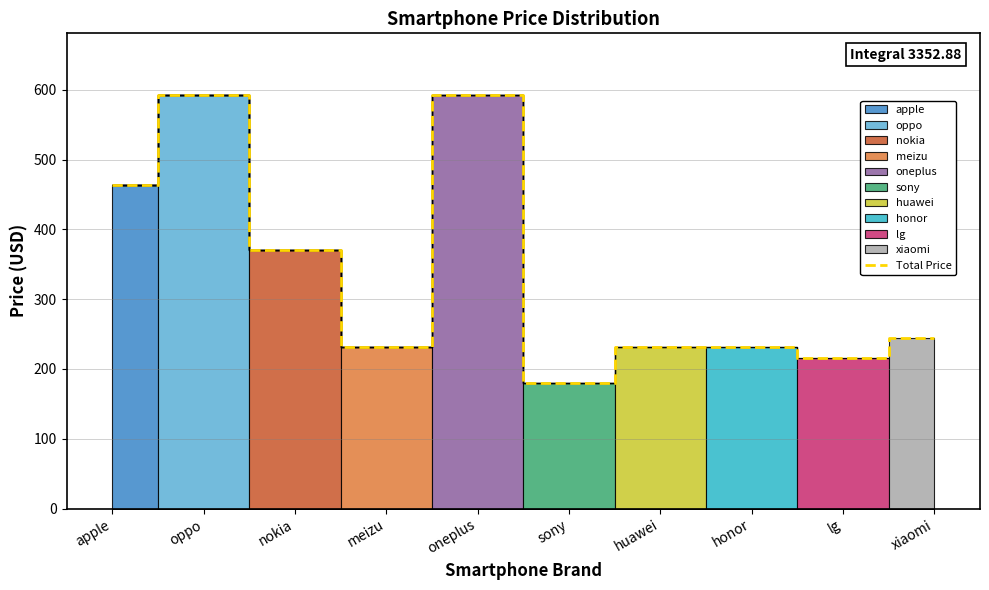

The value at nokia is 370.2. True or false?

True